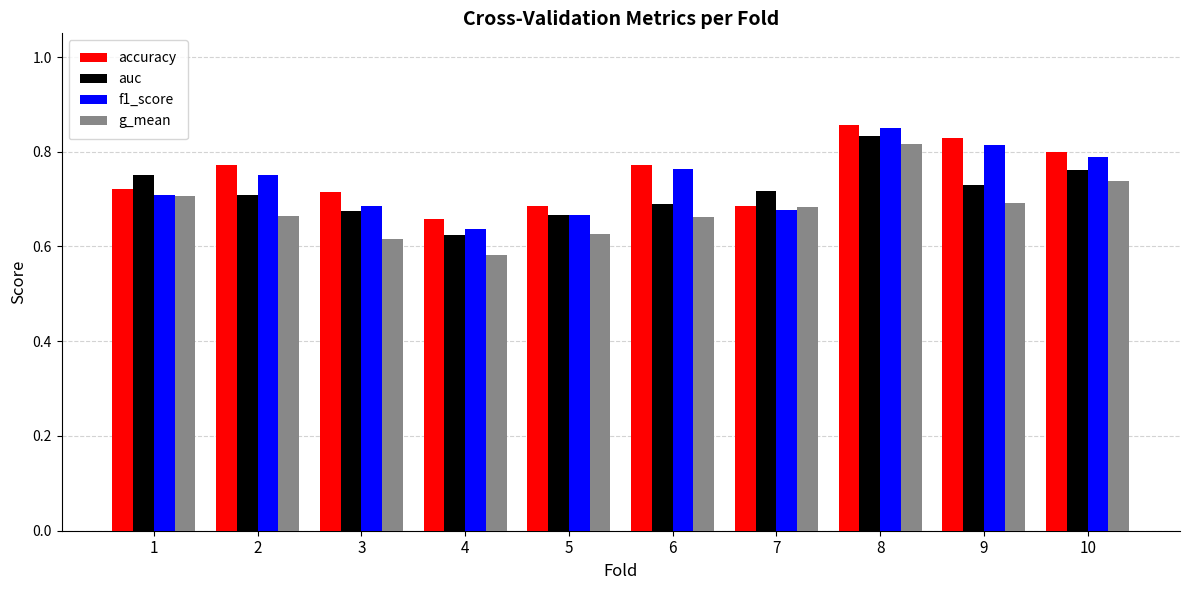

Which category has the lowest value across all series?

4